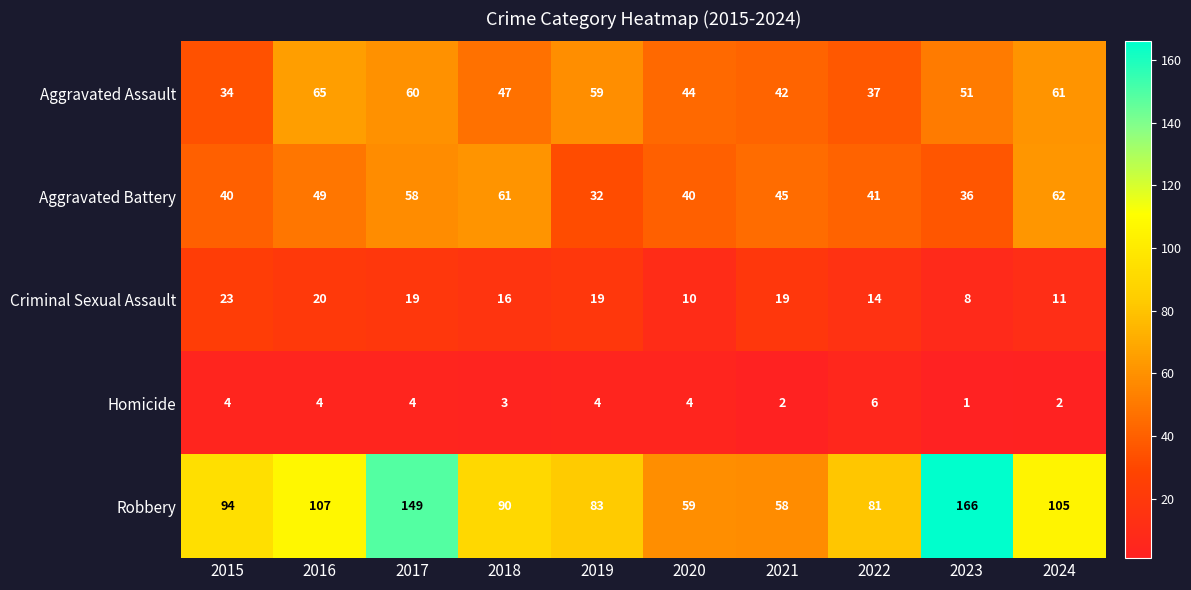

The value of Criminal Sexual Assault at 2019 is 19. True or false?

True